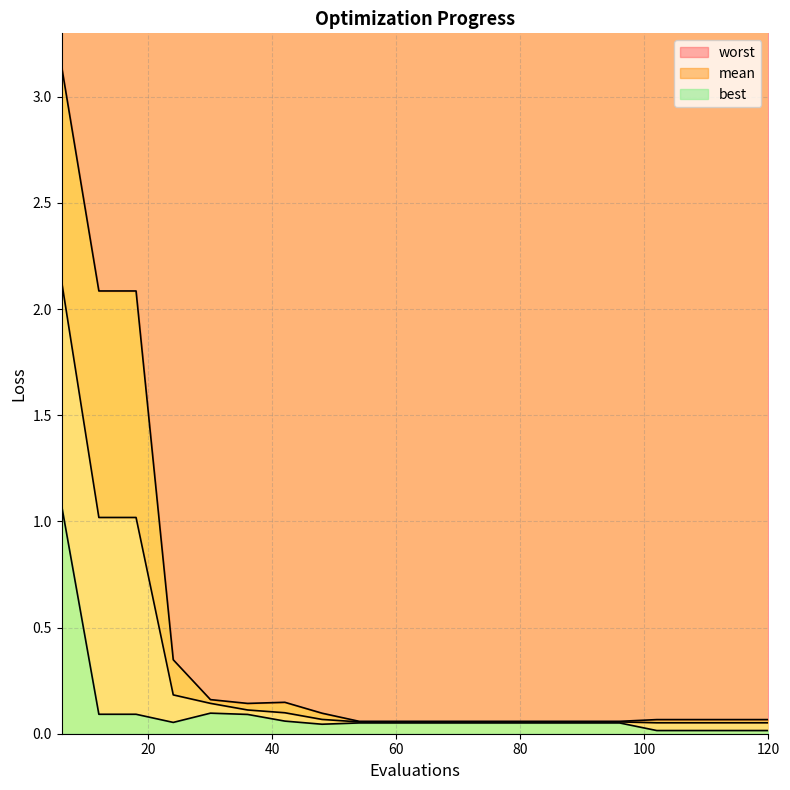

Which series has the largest range (max minus min)?

worst